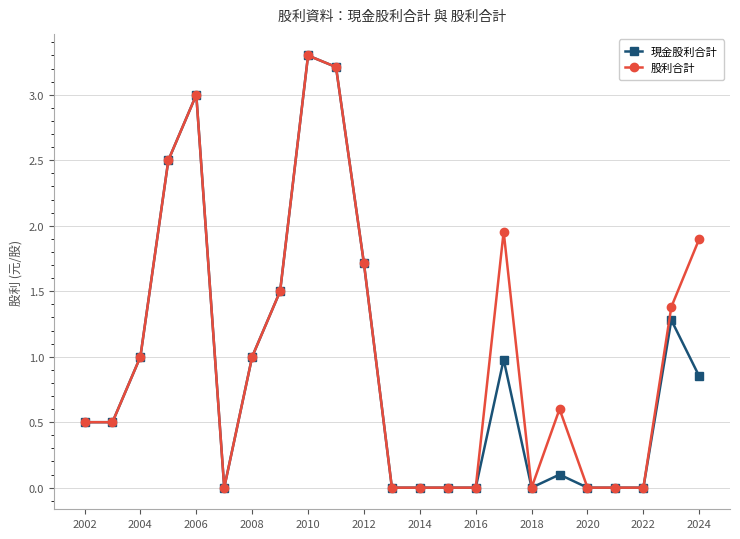

What is the highest value of the 股利合計 series?

3.3